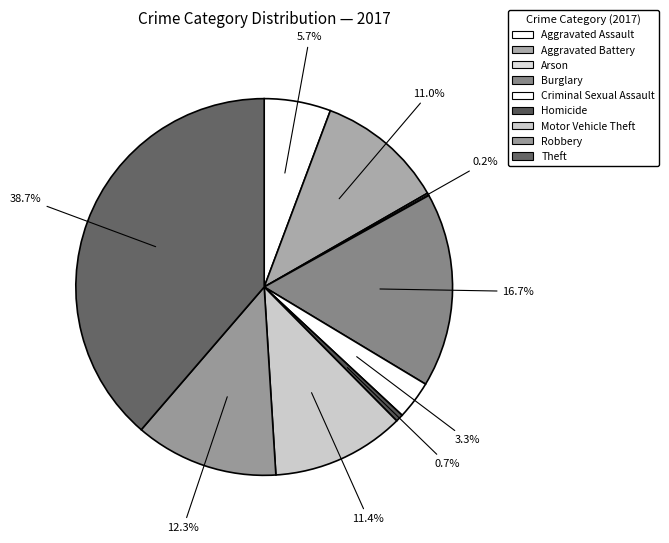

Approximately how many times larger is the value at Criminal Sexual Assault compared to Homicide?

5.0